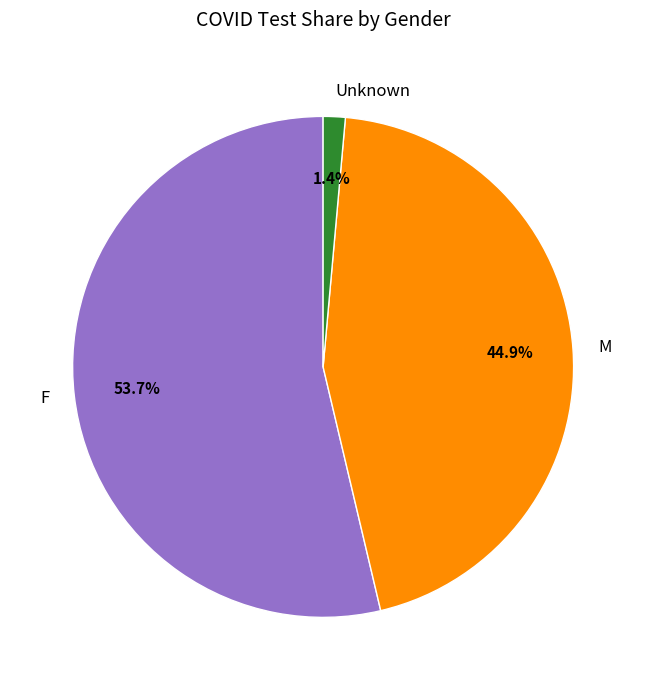

To the nearest percent, what is the difference between the largest and smallest slice percentages?

52%